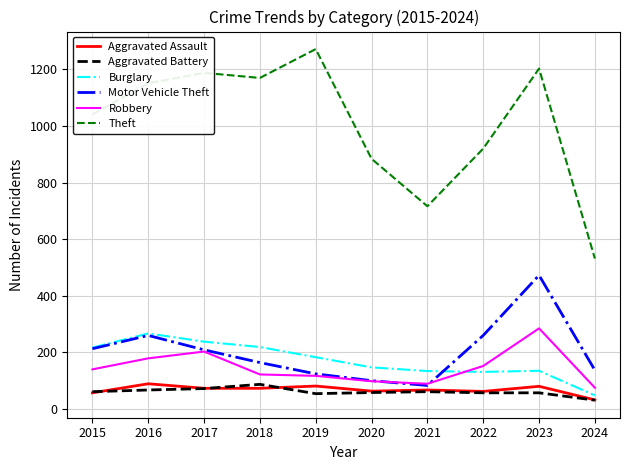

Is it true that Robbery equals 61 at 2015?

False